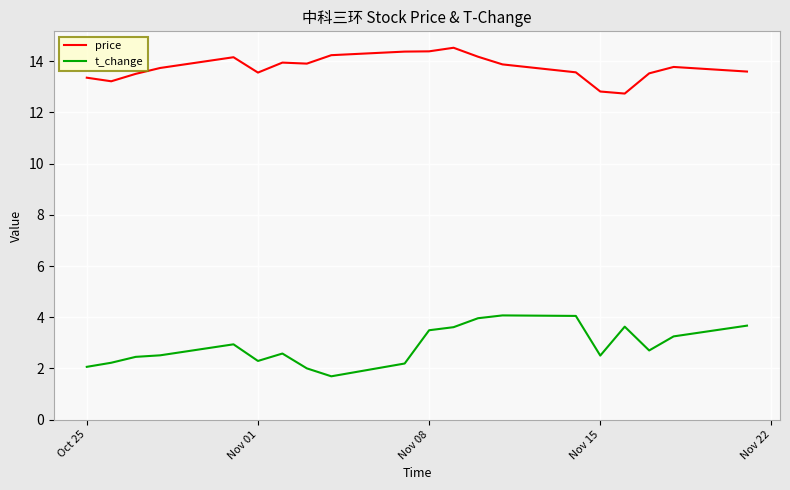

True or false: price and t_change cross at least once.

False